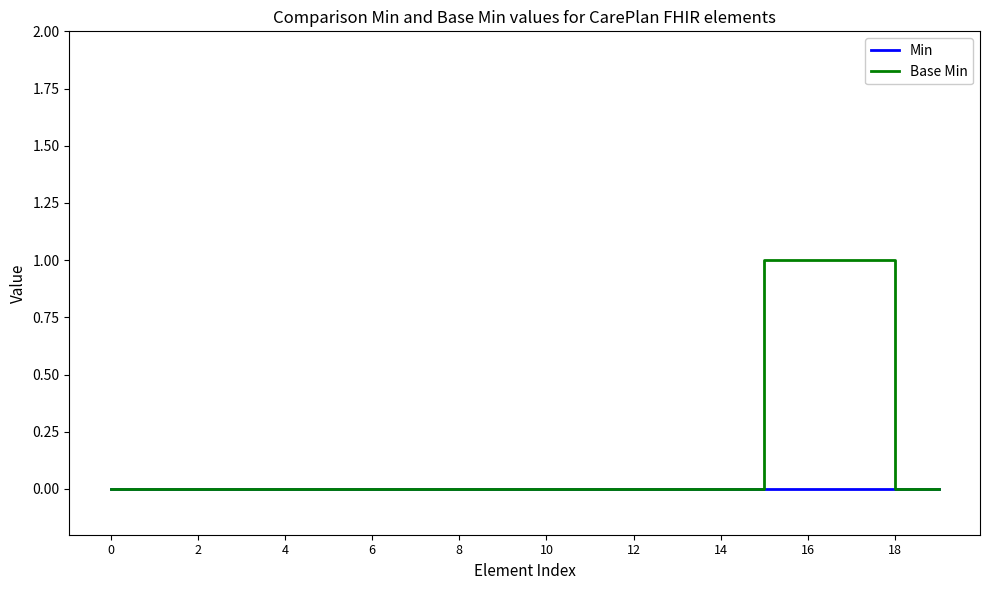

Which series has the largest total across all categories?

Base Min